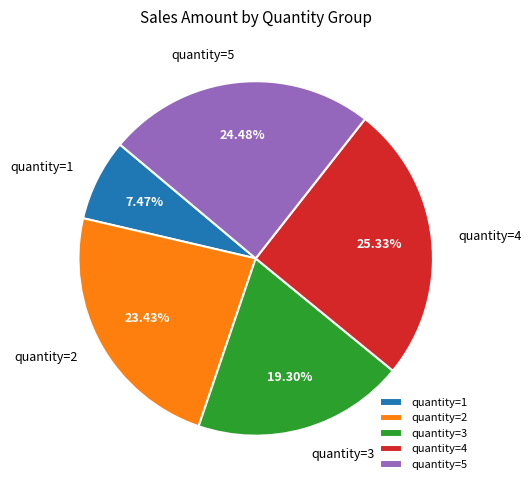

Rank the categories by value from highest to lowest.

quantity=4, quantity=5, quantity=2, quantity=3, quantity=1